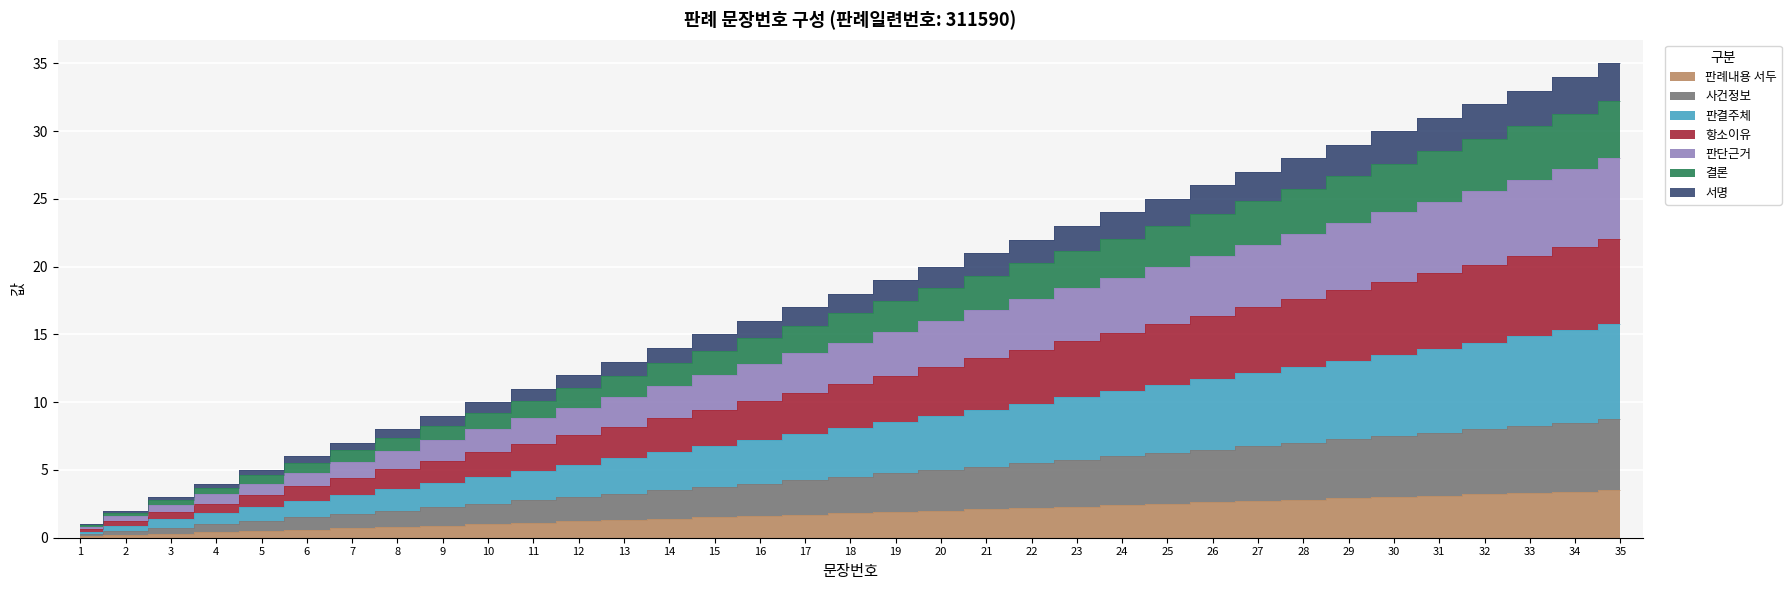

What is the minimum value shown in the chart?

0.1